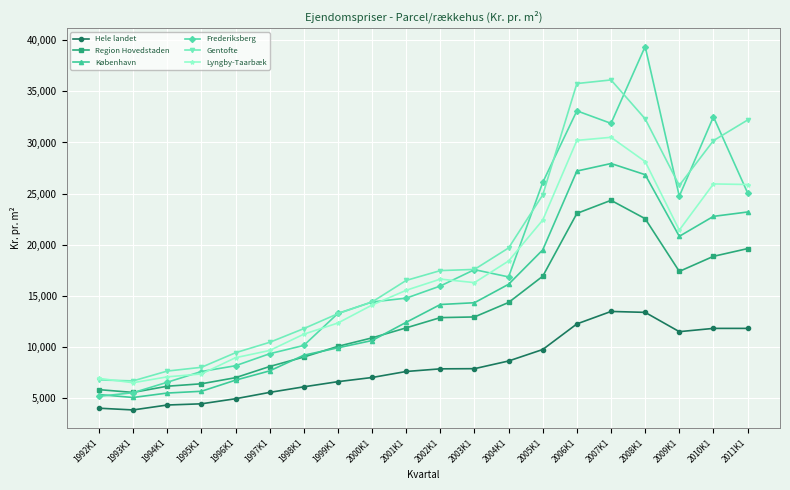

Is the value of Gentofte at 1999K1 greater than the value of Frederiksberg at 2002K1?

No